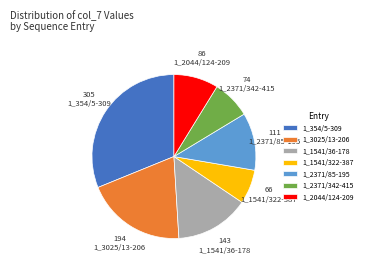

Is 1_354/5-309 the majority of the pie?

No